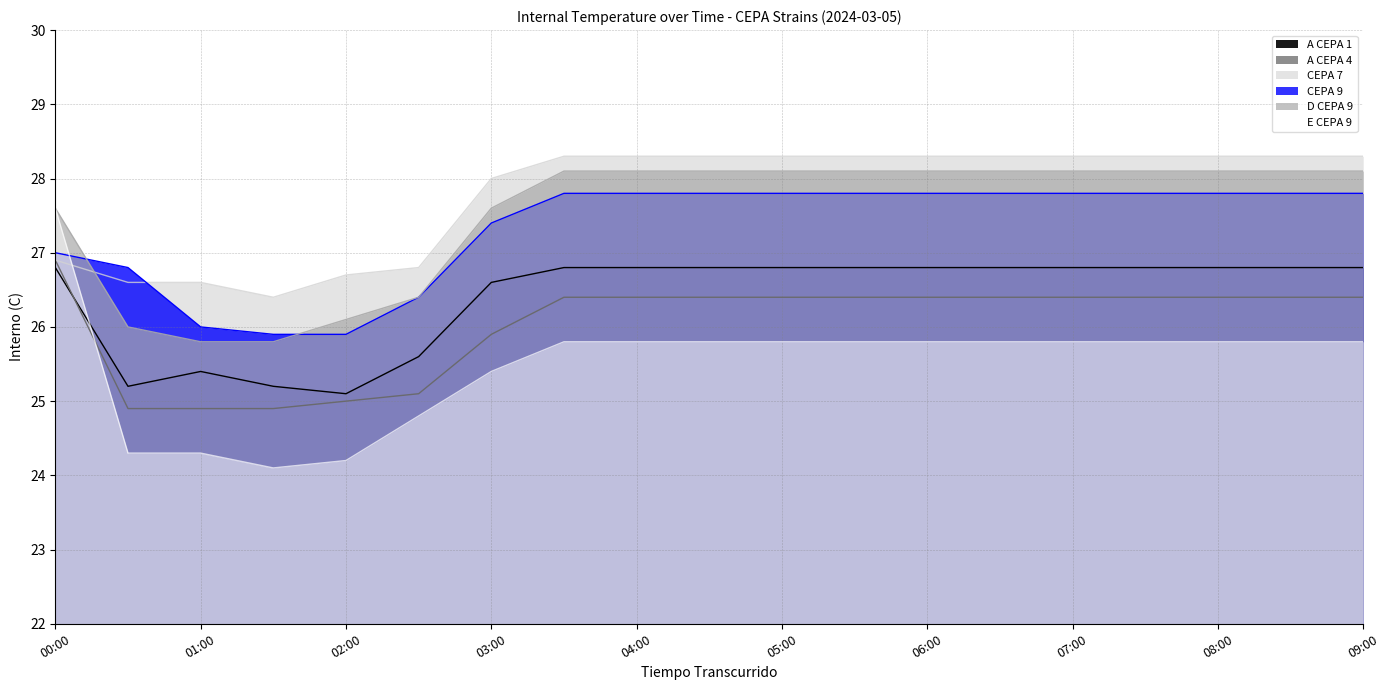

What is the value of the CEPA 7 point at the 6th from the left?

26.8